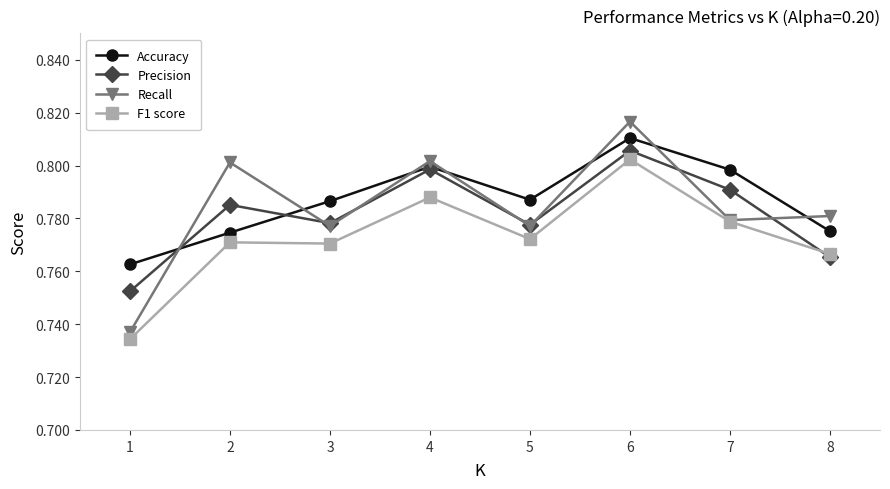

At how many categories does at least one series exceed 0?

8